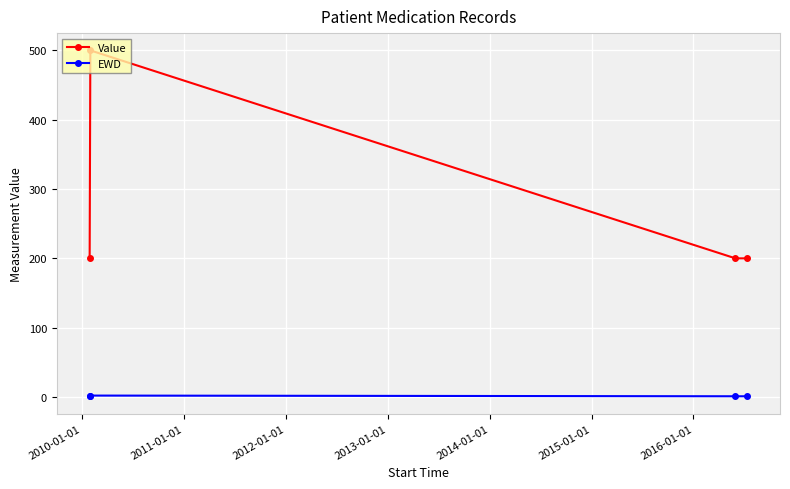

True or false: Value and EWD intersect in this chart.

False